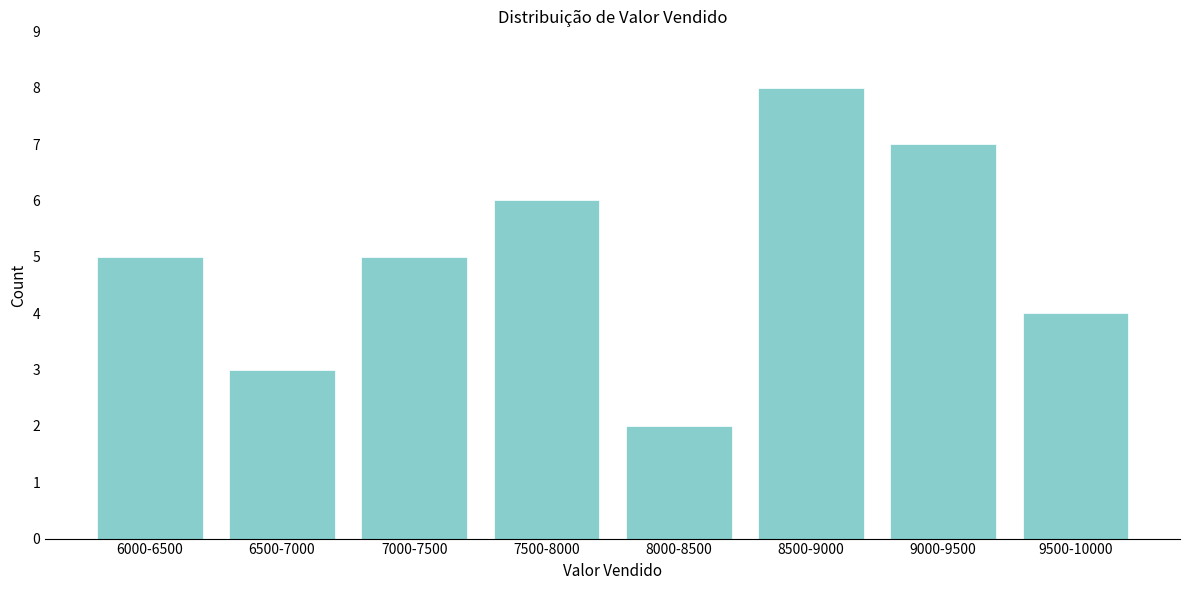

Reading left to right, transcribe all the data shown in this chart.

6000-6500=5	6500-7000=3	7000-7500=5	7500-8000=6	8000-8500=2	8500-9000=8	9000-9500=7	9500-10000=4